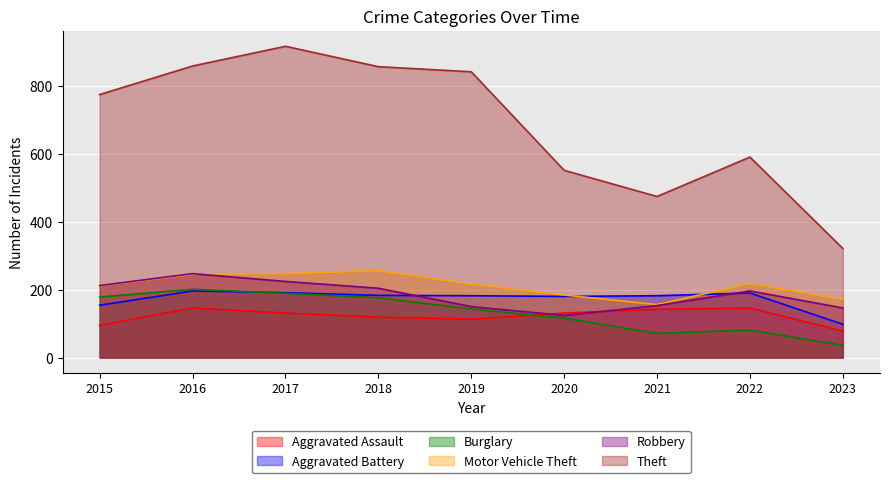

True or false: Robbery and Theft intersect in this chart.

False